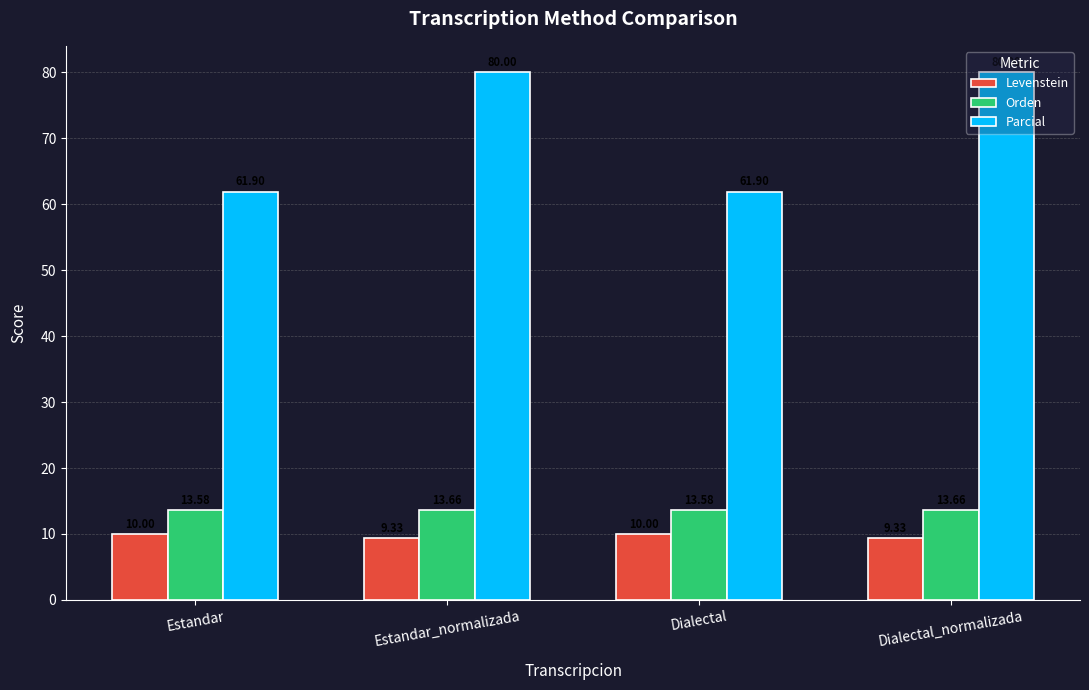

What is the label of the 1st bar from the right?

Dialectal_normalizada